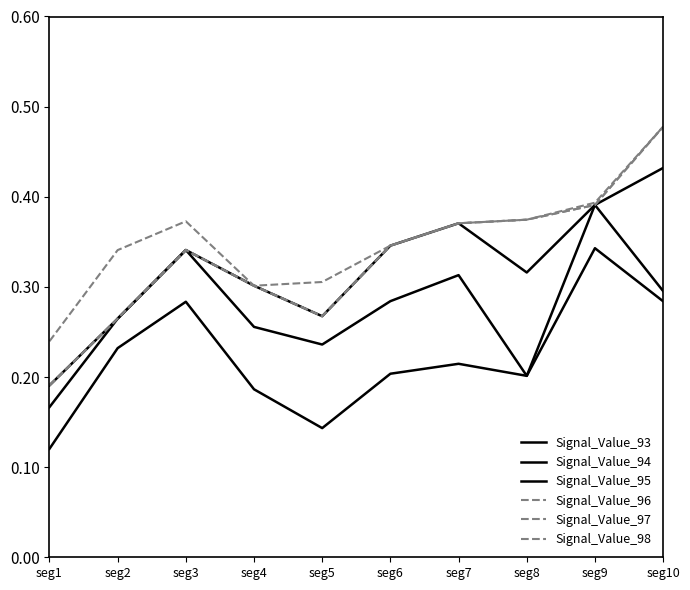

Which series has the widest spread of values?

Signal_Value_96